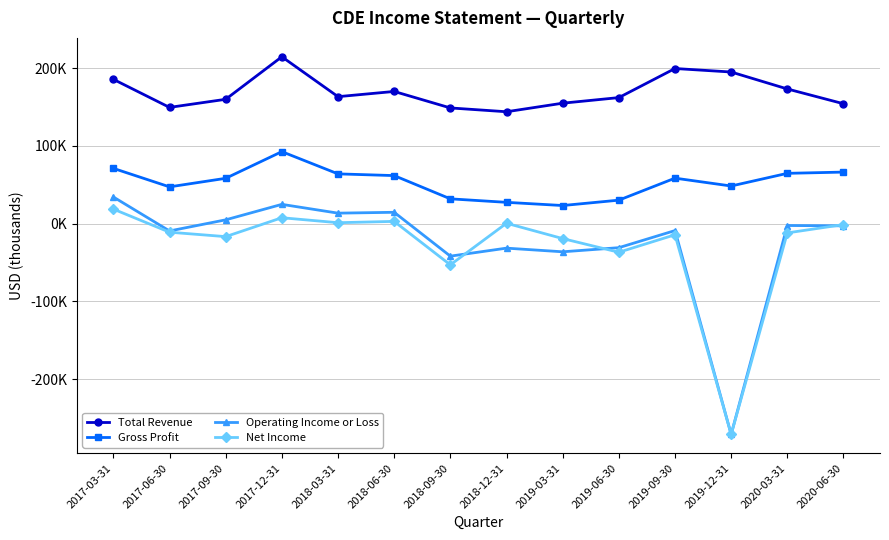

Where is the first local minimum for Operating Income or Loss?

2017-06-30